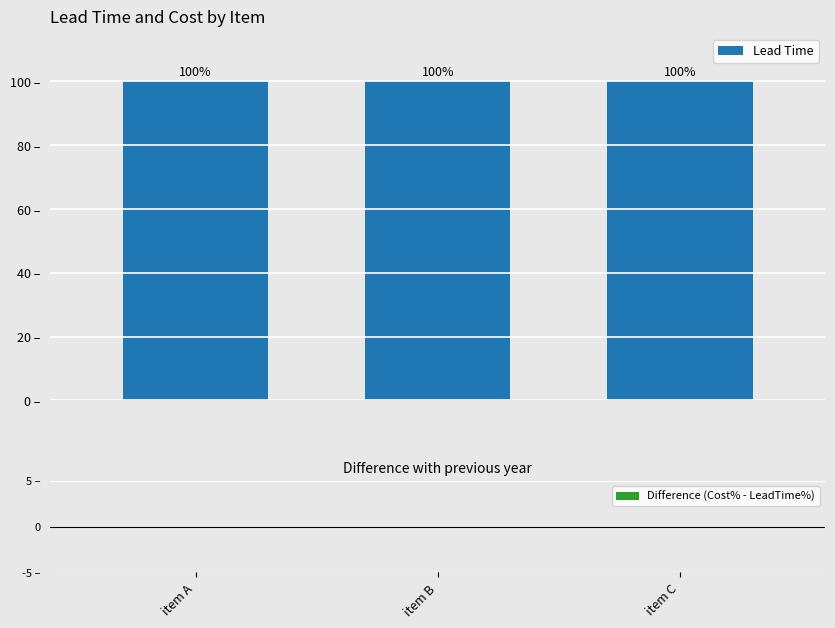

What is the maximum value for Lead Time?

100